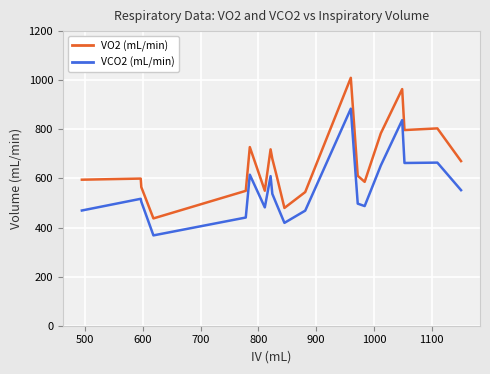

True or false: VO2 (mL/min) has more than 0 interior local peaks.

True